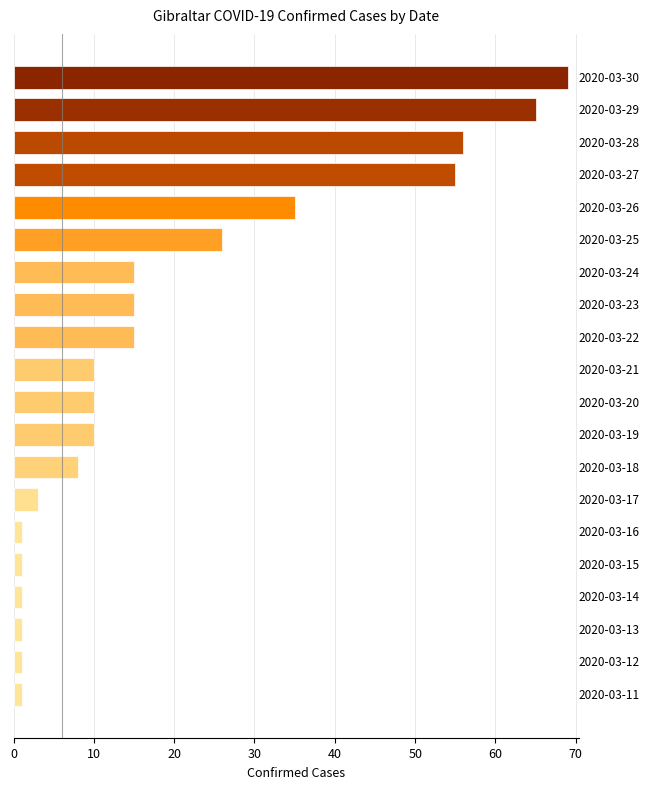

What is the average value?

20